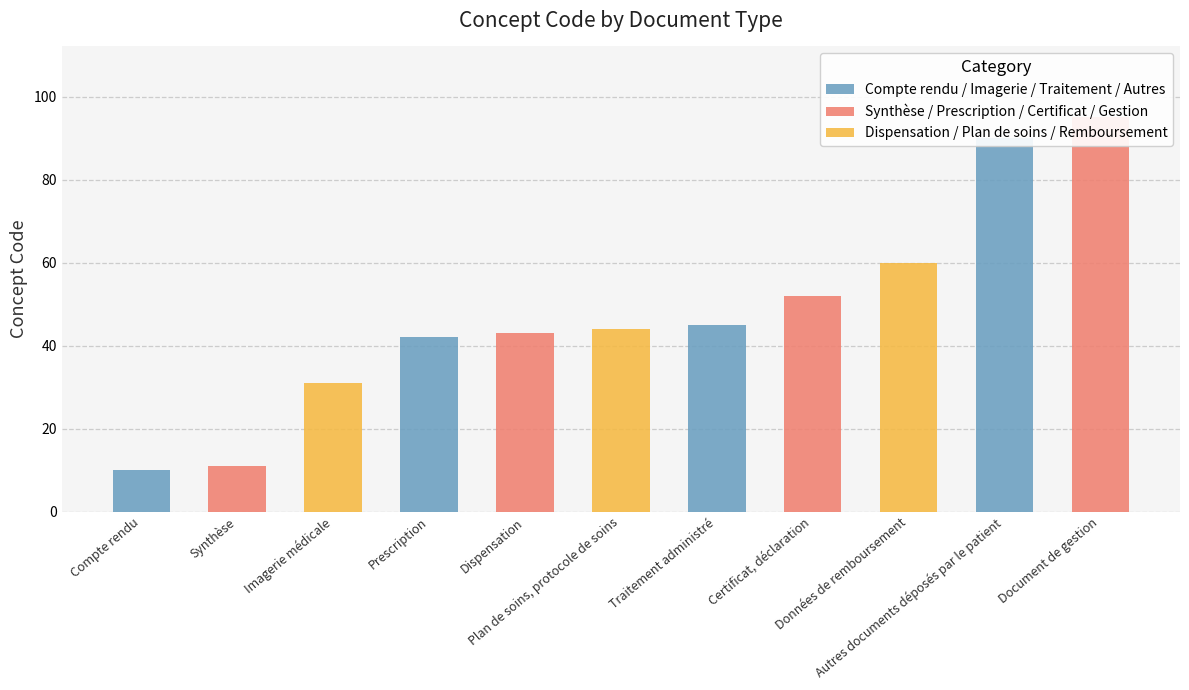

Which label corresponds to the largest value in the chart?

Document de gestion